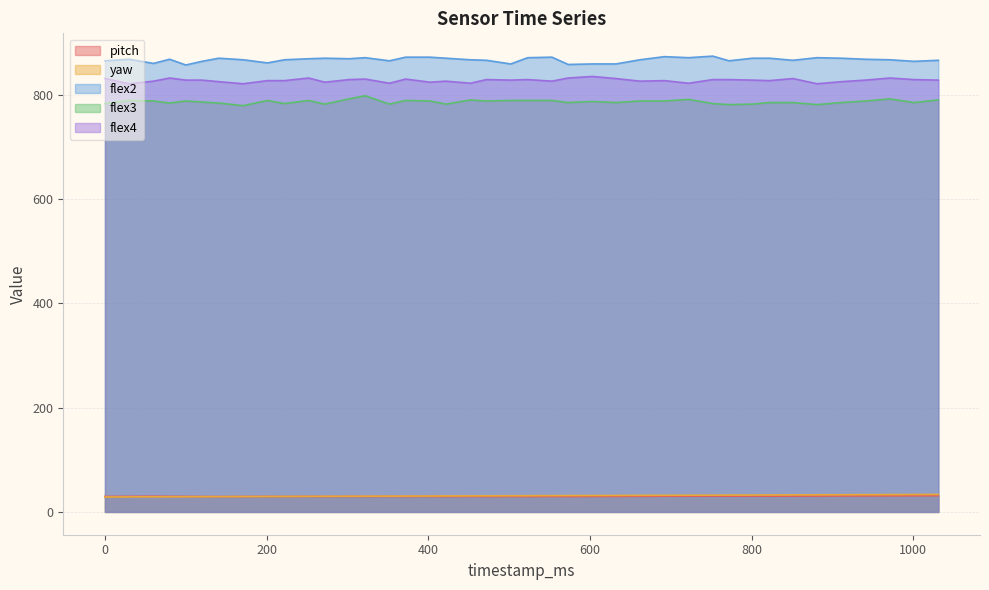

What is the value of the flex4 point at the 30th from the left?

829.0